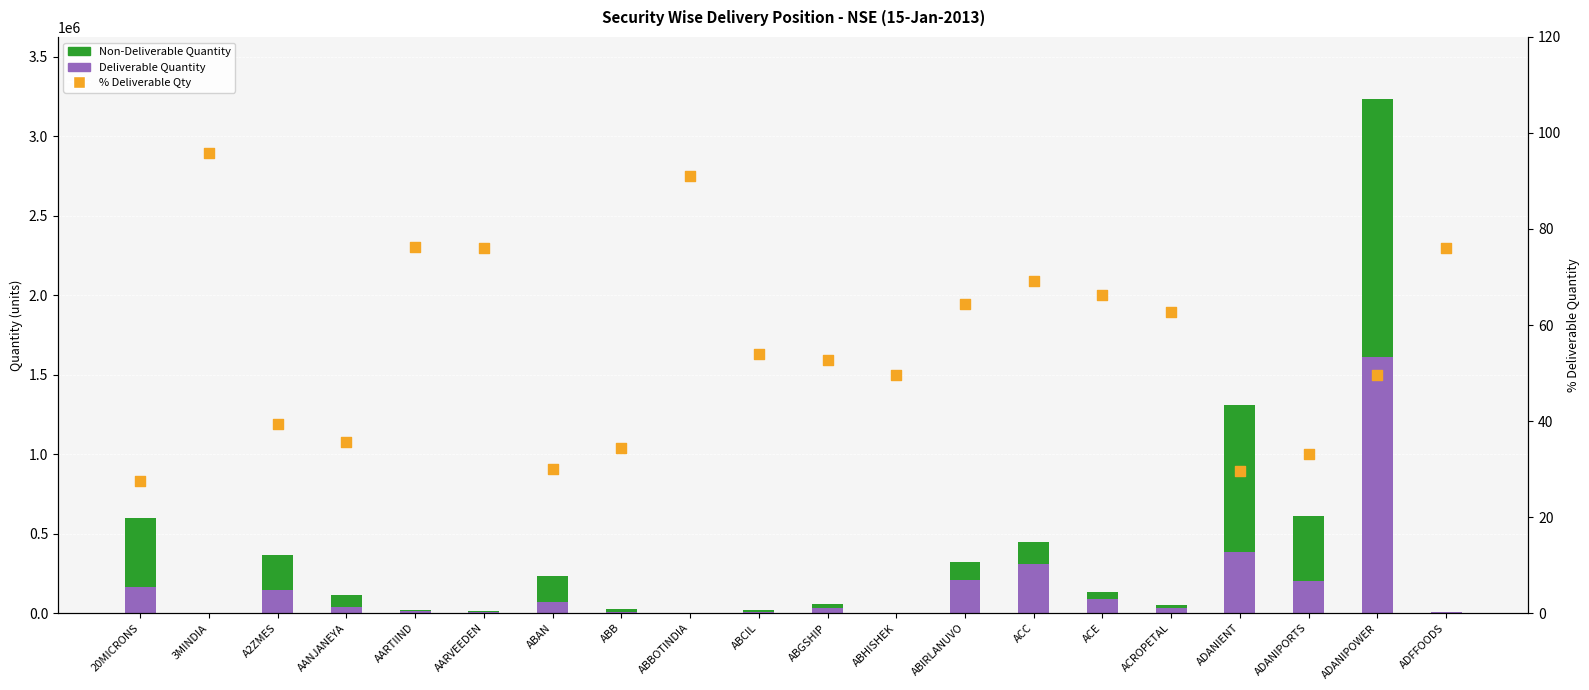

At how many categories does at least one series exceed 611691?

2